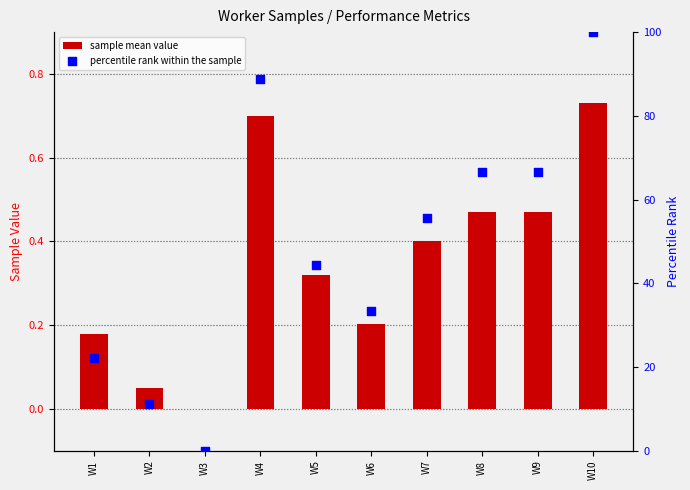

Which series has the largest total across all categories?

percentile rank within the sample